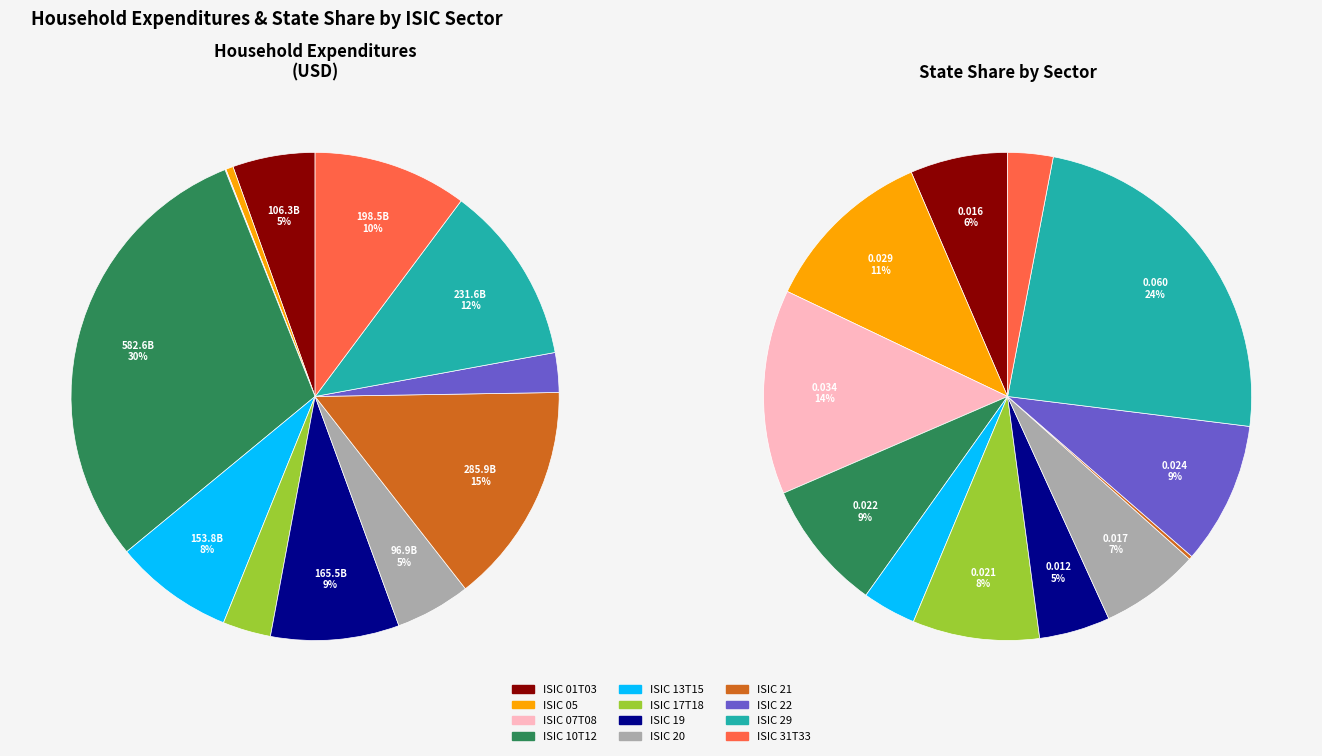

To the nearest percent, what portion does 7 represent?

5%